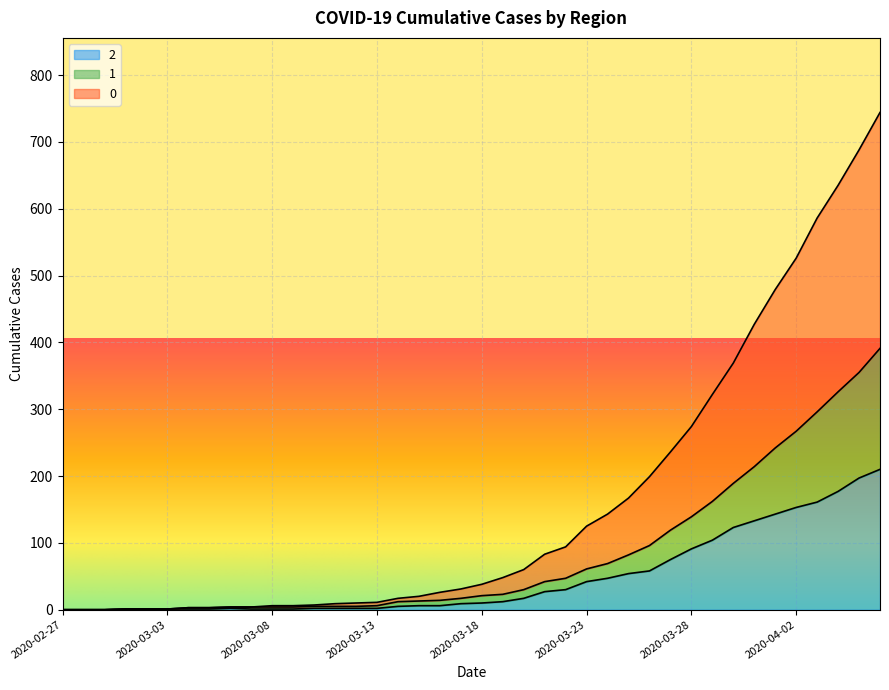

What is the label of the 38th point from the left?

2020-04-04